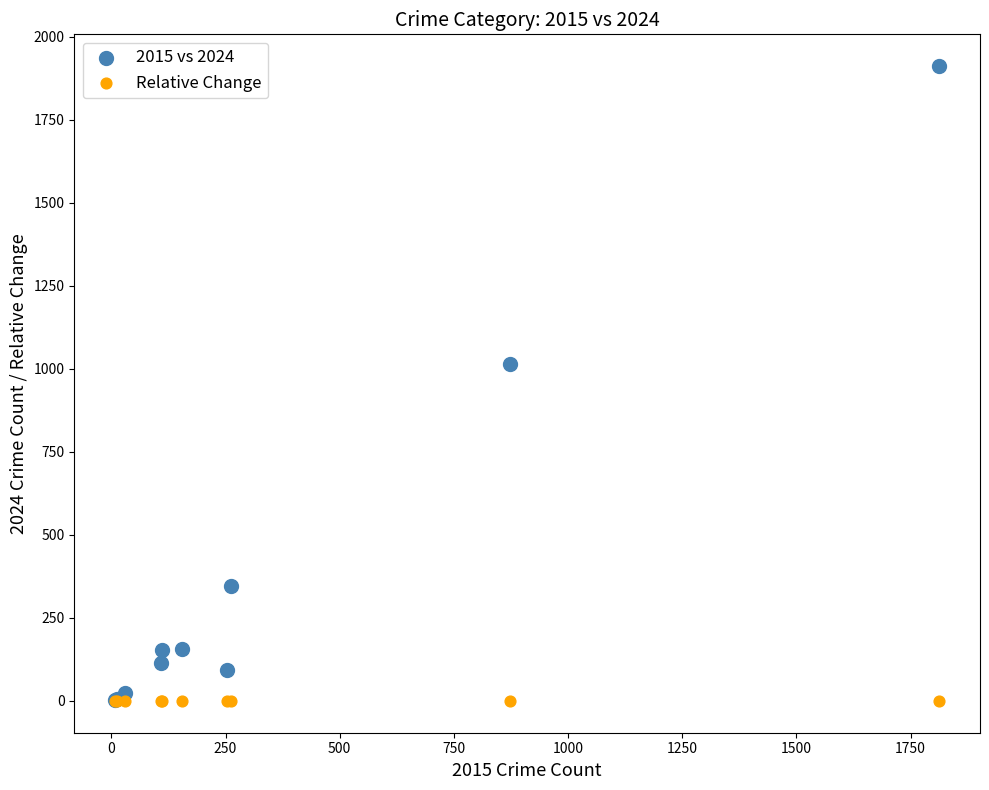

What are all the series names shown in the legend?

2015 vs 2024, Relative Change